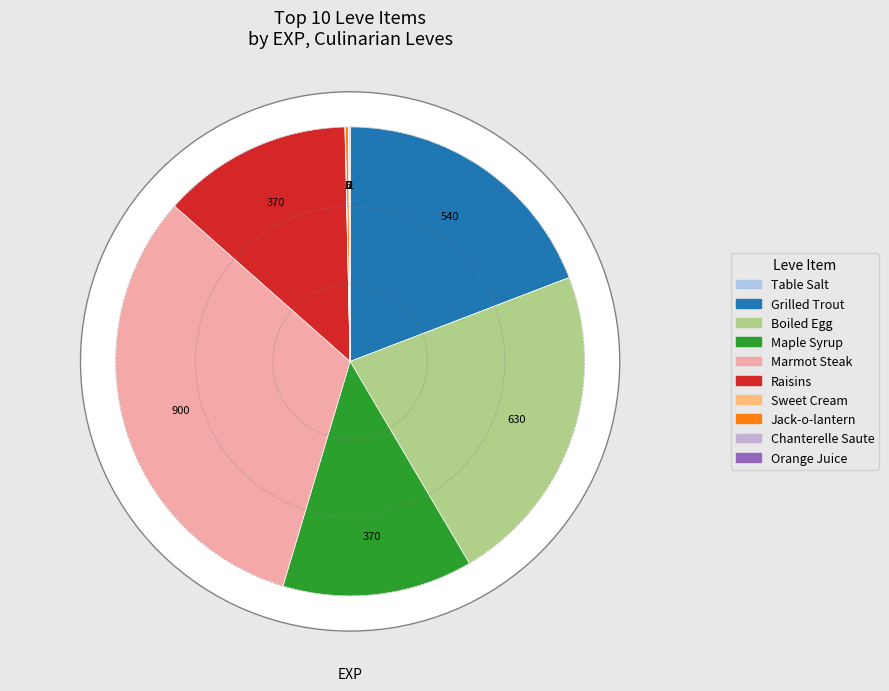

To the nearest percent, what is the difference between the largest and smallest slice percentages?

32%